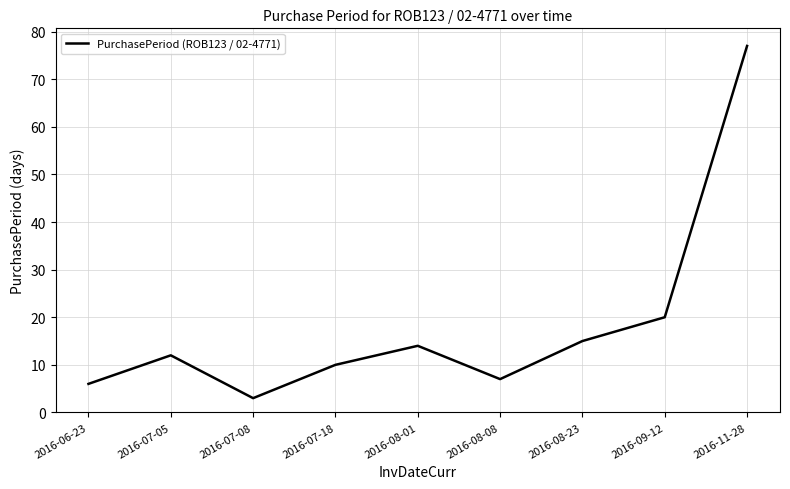

True or false: there are more than 1 points higher than both neighbors.

True